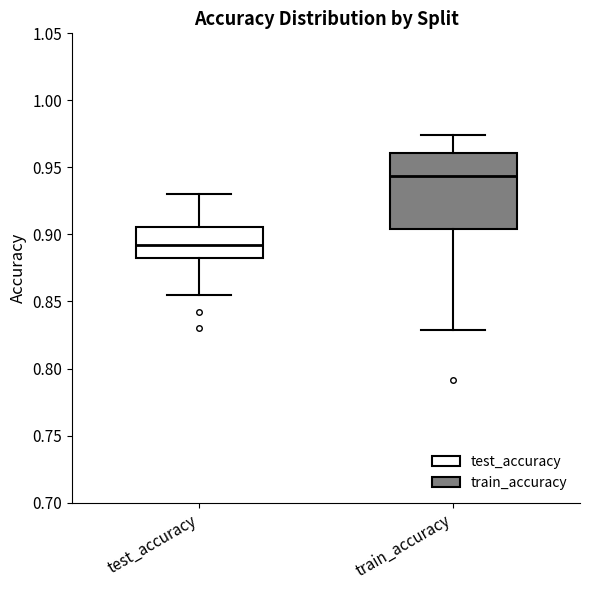

Comparing the boxes themselves (not the whiskers), which one is the tallest?

train_accuracy